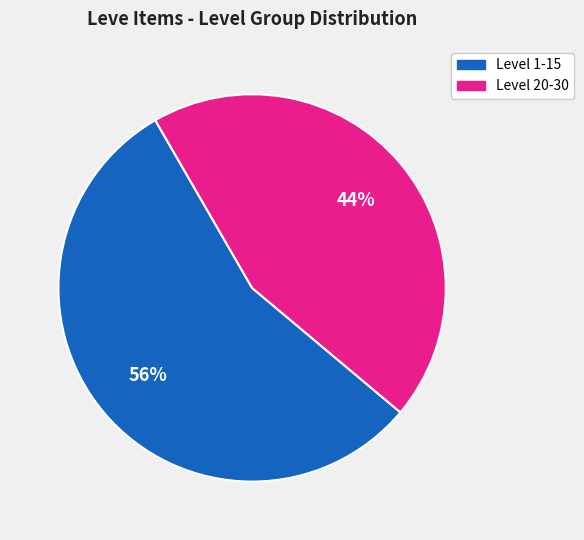

Is there a majority slice in this chart?

Yes